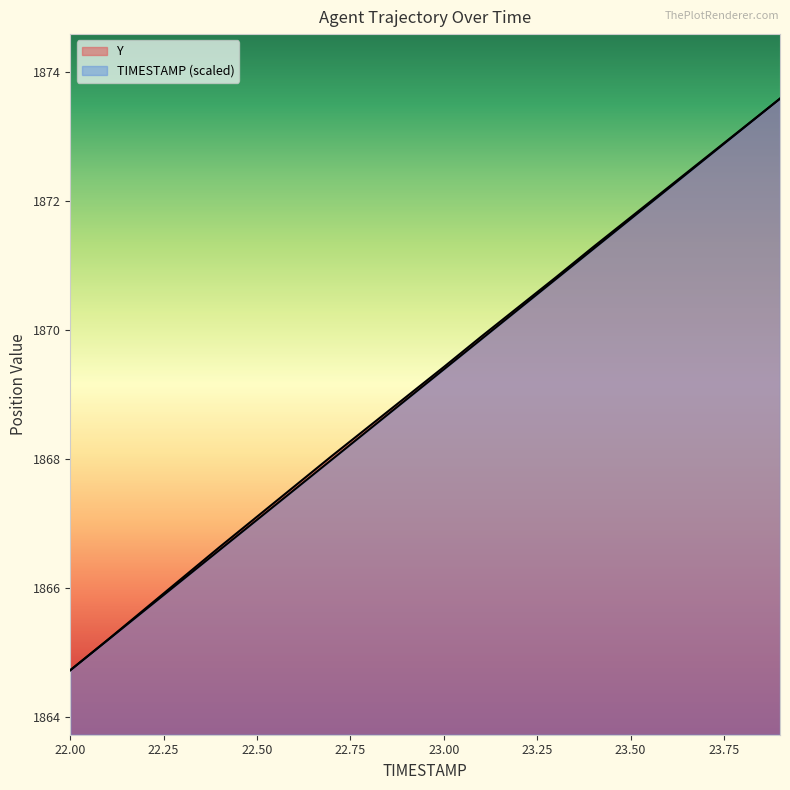

Reading left to right, transcribe all the data shown in this chart.

TIMESTAMP: 22.0=1864.7	22.1=1865.2	22.2=1865.7	22.3=1866.1	22.4=1866.6	22.5=1867.1	22.6=1867.5	22.7=1868.0	22.8=1868.5	22.9=1868.9	23.0=1869.4	23.1=1869.8	23.2=1870.3	23.3=1870.8	23.4=1871.2	23.5=1871.7	23.6=1872.2	23.7=1872.6	23.8=1873.1	23.9=1873.6
Y: 22.0=1864.7	22.1=1865.2	22.2=1865.7	22.3=1866.2	22.4=1866.6	22.5=1867.1	22.6=1867.6	22.7=1868.0	22.8=1868.5	22.9=1869.0	23.0=1869.4	23.1=1869.9	23.2=1870.3	23.3=1870.8	23.4=1871.3	23.5=1871.7	23.6=1872.2	23.7=1872.7	23.8=1873.1	23.9=1873.6